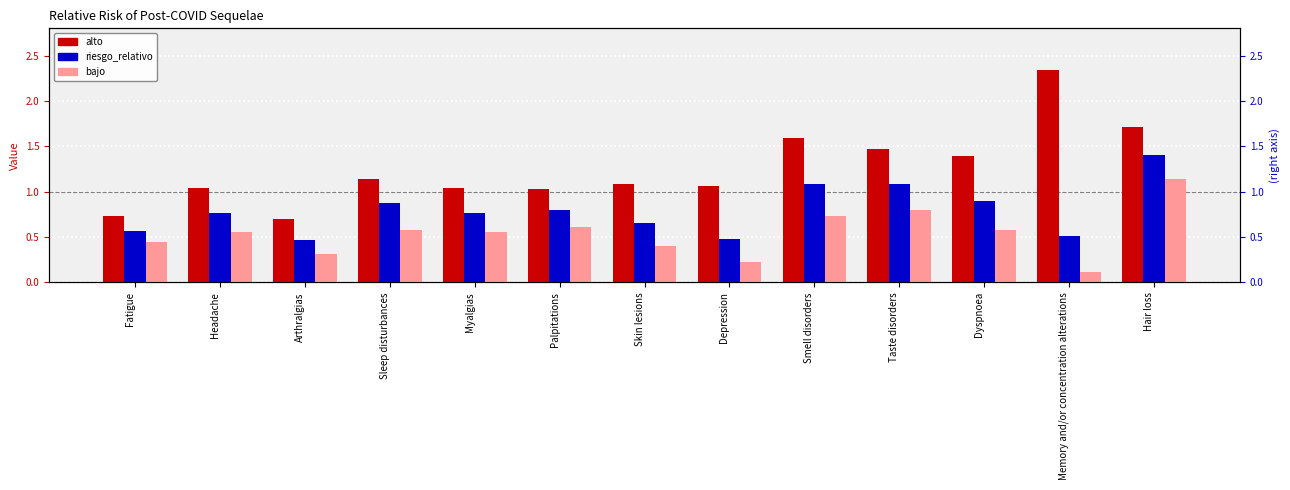

At which label does bajo reach its minimum?

Memory and/or concentration alterations